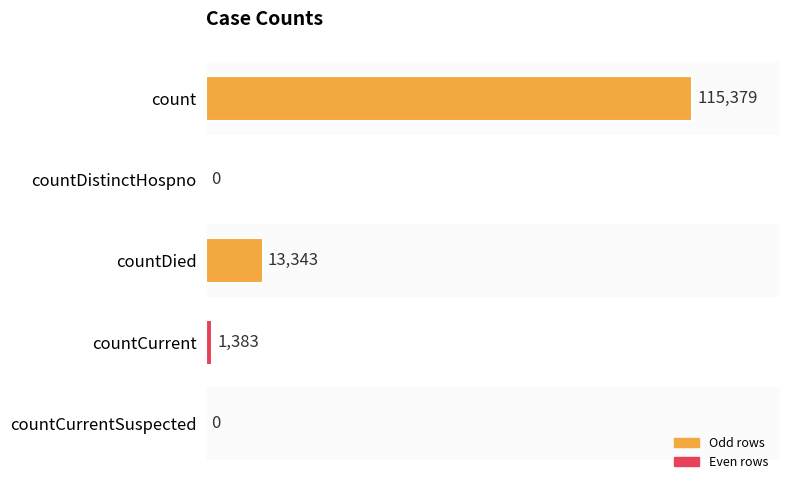

Which has a higher value, countCurrent or countDied?

countDied